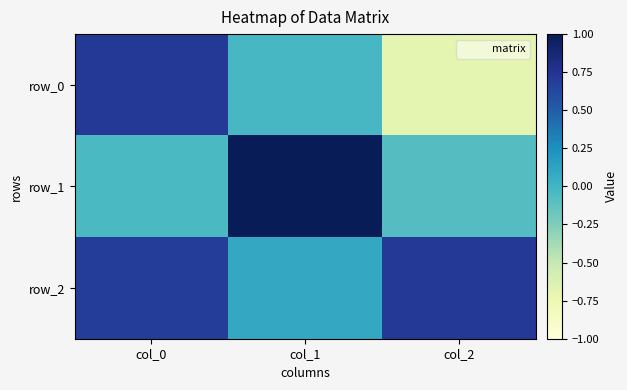

Reading right to left, what are all the values shown in this chart?

row_0: -0.7	-0.0	0.7
row_1: -0.1	1.0	-0.0
row_2: 0.7	0.1	0.7